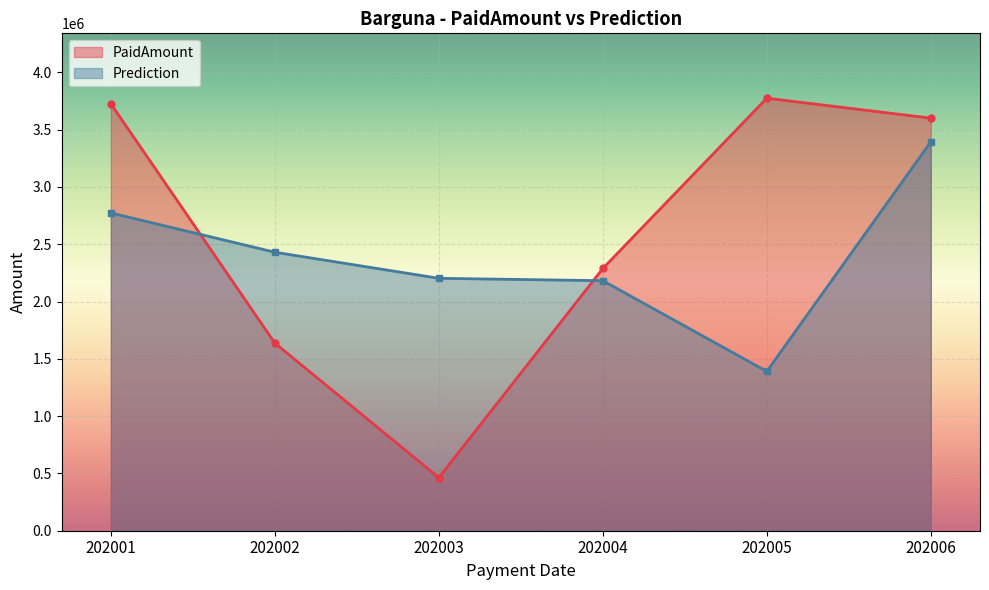

Where do PaidAmount and Prediction first cross each other?

202001 and 202002